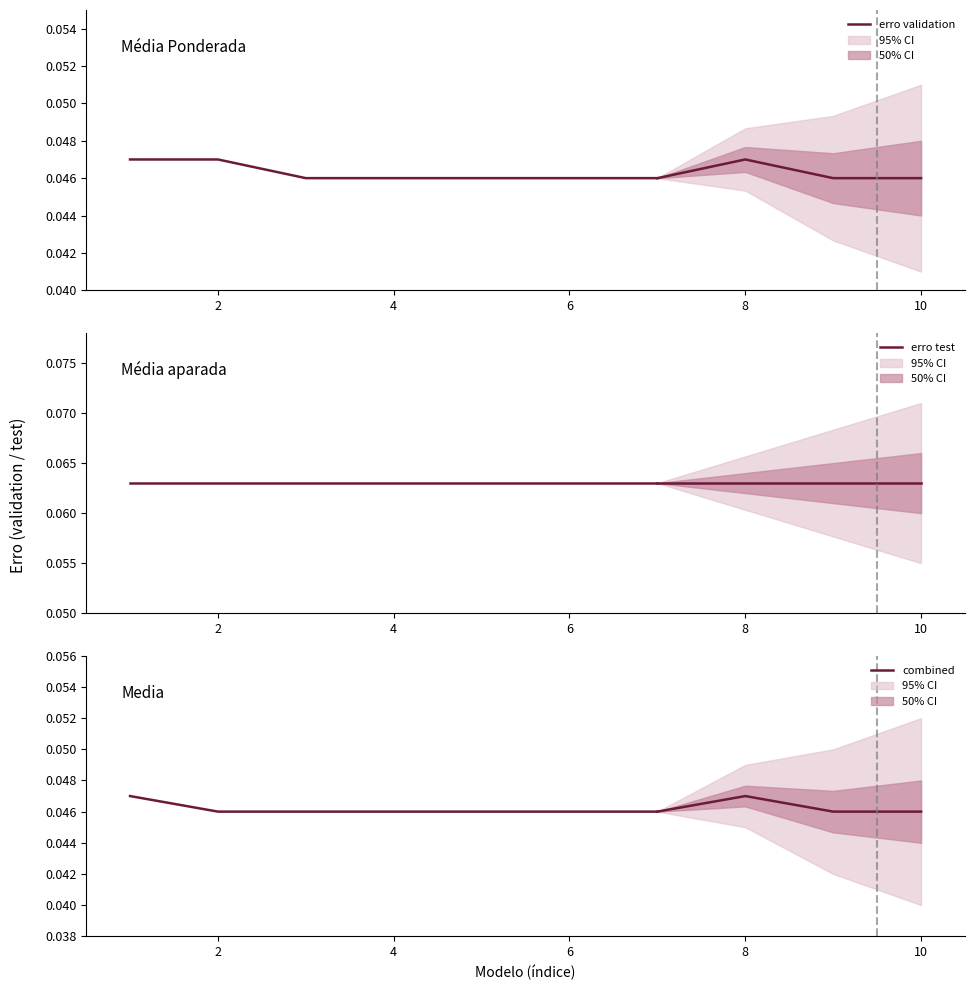

Which series has the largest range (max minus min)?

erro validation